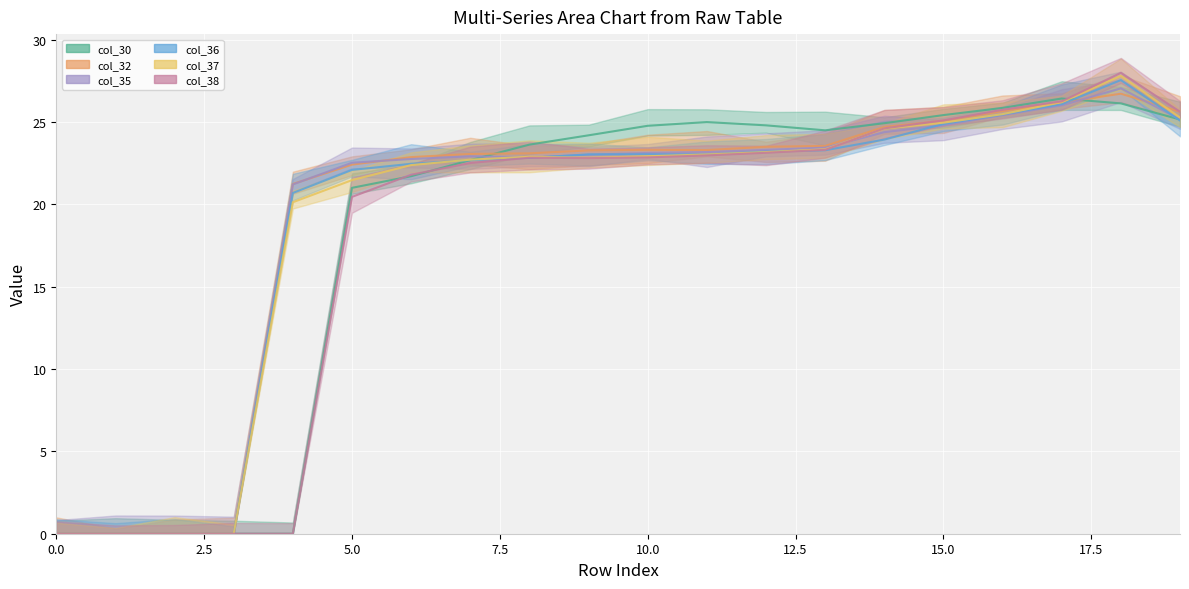

How many interior local peaks does the col_38 series have?

2